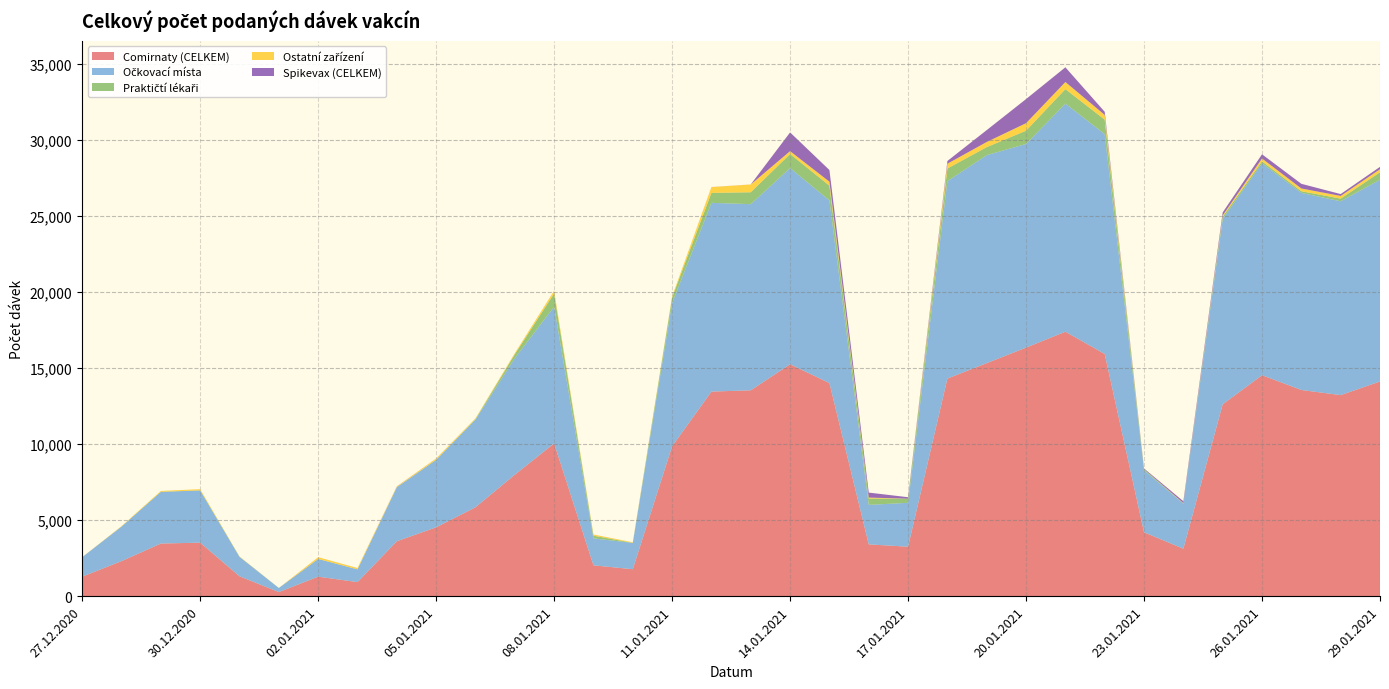

Reading left to right, transcribe all the data shown in this chart.

Comirnaty (CELKEM): 1284	2305	3462	3520	1307	270	1282	925	3612	4529	5848	7991	10050	2028	1772	9860	13460	13545	15257	14020	3407	3255	14317	15333	16354	17399	15935	4201	3123	12625	14537	13566	13229	14124
Očkovací místa: 1277	2276	3400	3438	1283	265	1164	838	3555	4438	5766	7667	8999	1774	1733	9422	12420	12248	12911	12017	2599	2888	12990	13685	13399	15013	14464	4082	2970	12194	13952	12972	12754	13281
Praktičtí lékaři: 5	2	6	5	3	4	3	3	7	9	35	257	865	177	2	369	654	783	924	973	419	270	831	529	875	949	954	77	10	146	120	105	174	486
Ostatní zařízení: 2	27	56	77	21	0	114	83	42	79	44	64	185	75	37	68	382	512	190	261	61	0	315	338	492	469	312	0	19	84	189	181	177	203
Spikevax (CELKEM): 0	0	0	0	0	1	1	1	8	3	3	3	1	2	0	1	4	2	1232	769	328	97	181	781	1588	968	205	42	124	201	276	308	124	154